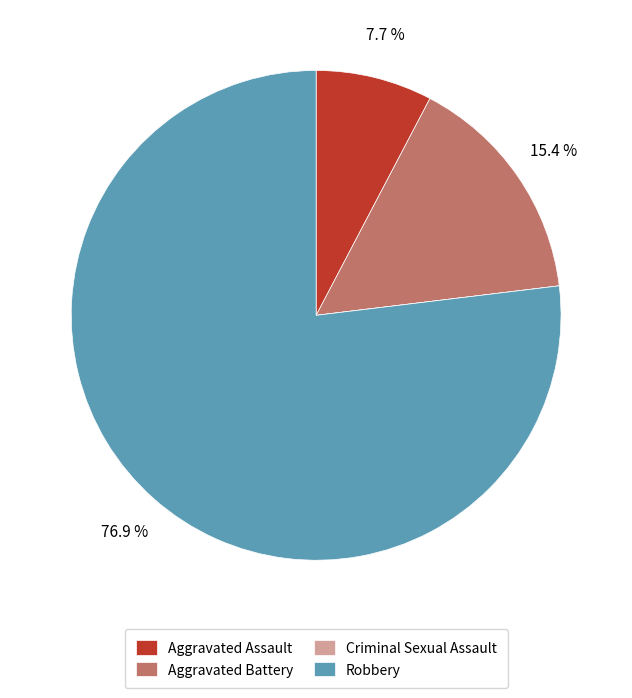

True or false: Aggravated Assault accounts for 8% of the total.

True